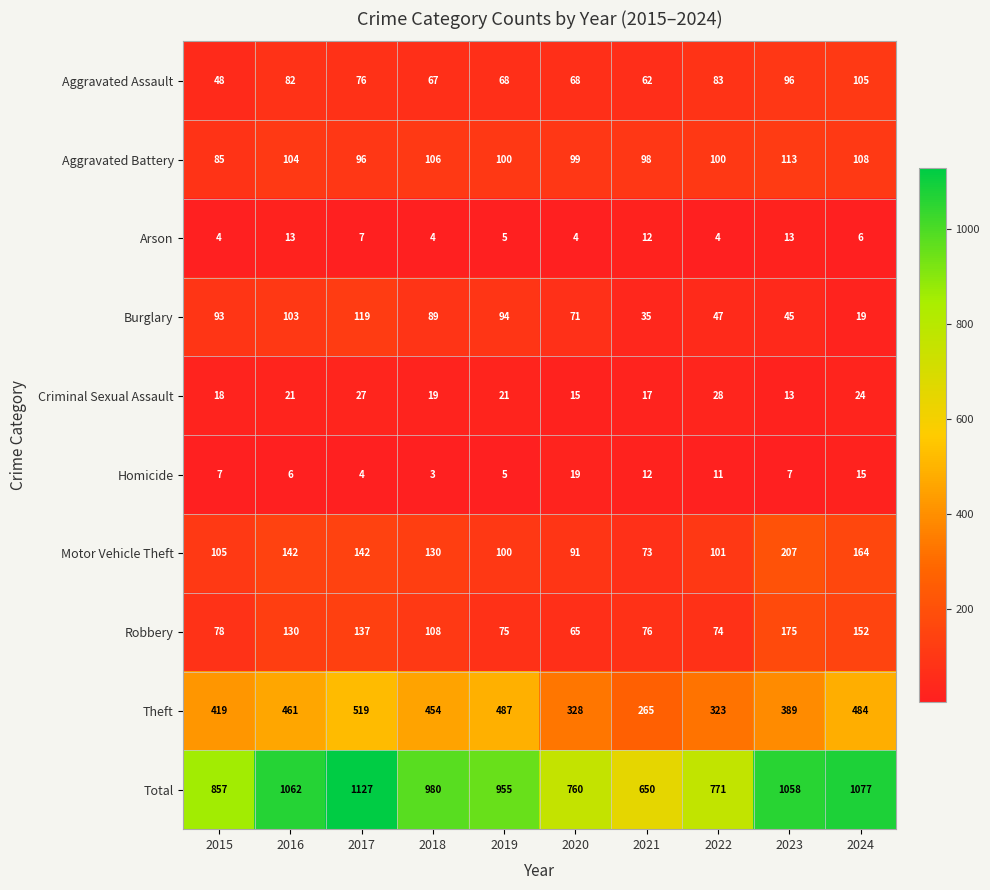

What is the total value across all series at 2021?

1300